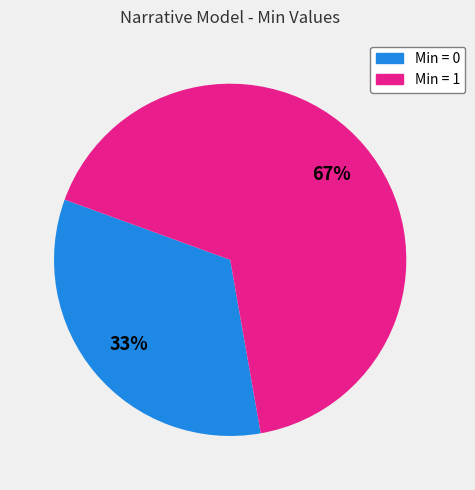

Is there a majority slice in this chart?

Yes